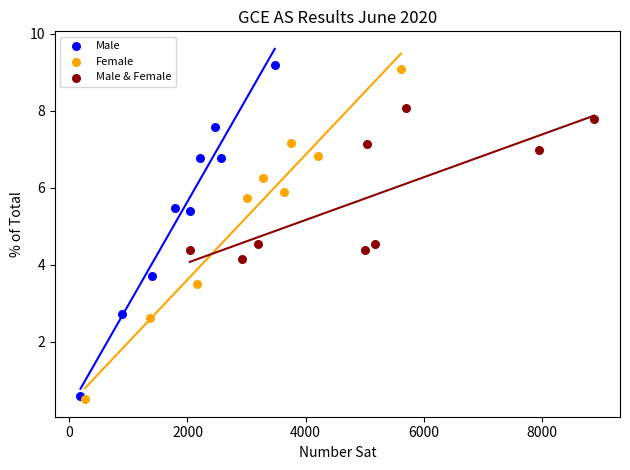

Which series has the widest spread of Y values?

Male